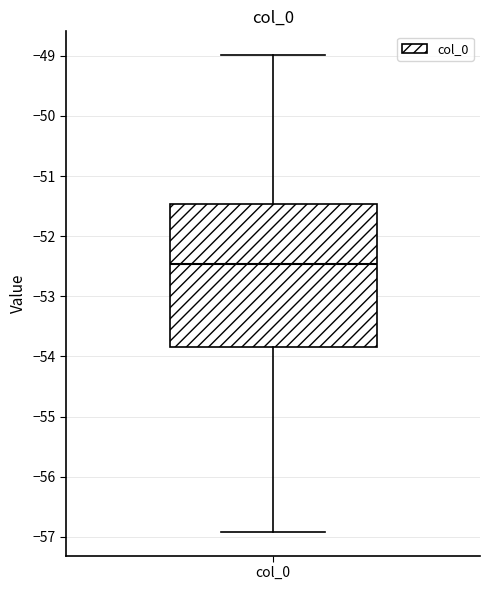

Transcribe this box plot: give where the median line is, the range the box spans, and where the two whiskers end, as read against the y-axis. The values are not printed on the chart, so give them approximately, as read against the axis.

median -52.5, box -53.8 to -51.5, whiskers -56.9 to -49.0